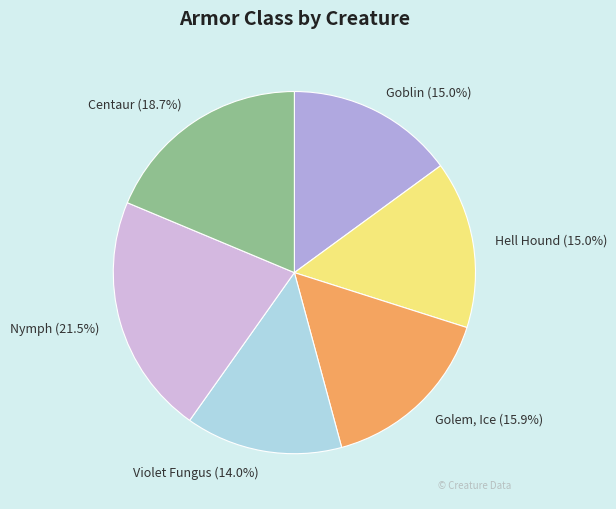

What portion of the pie excludes Centaur?

81.3%